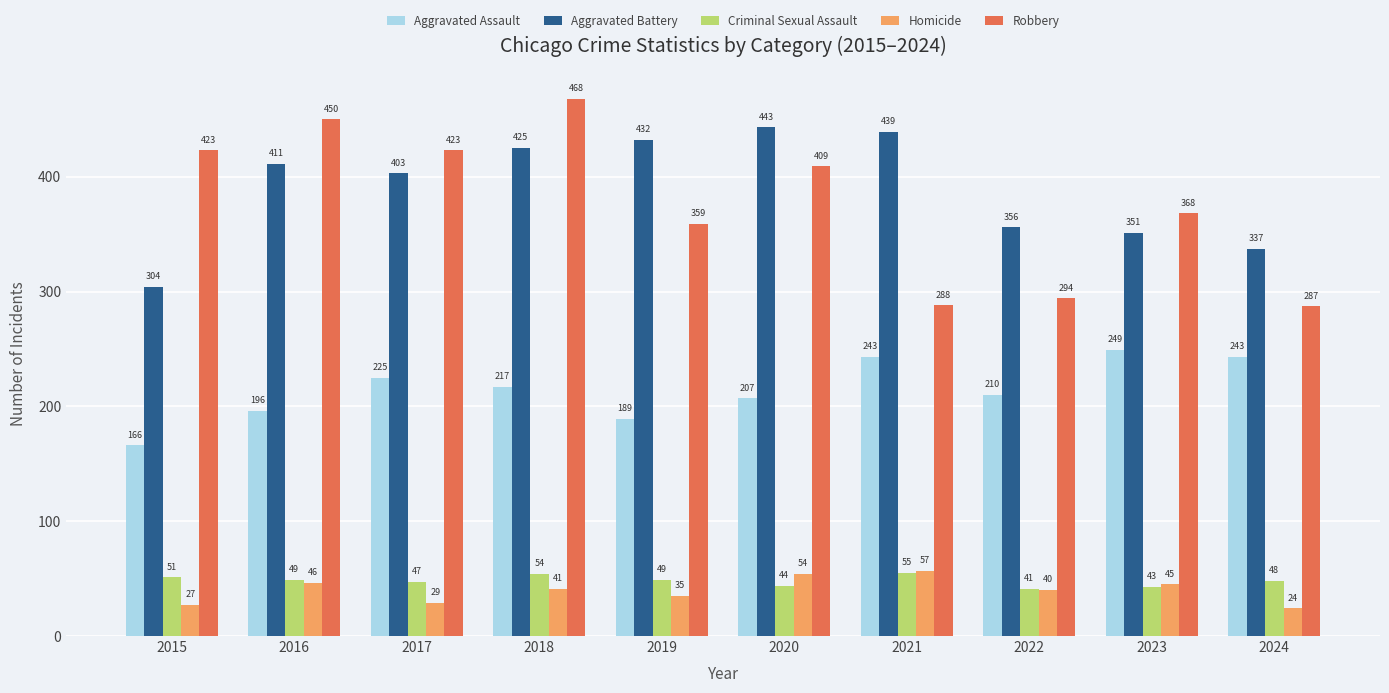

The value of Aggravated Battery at 2019 is 228. True or false?

False